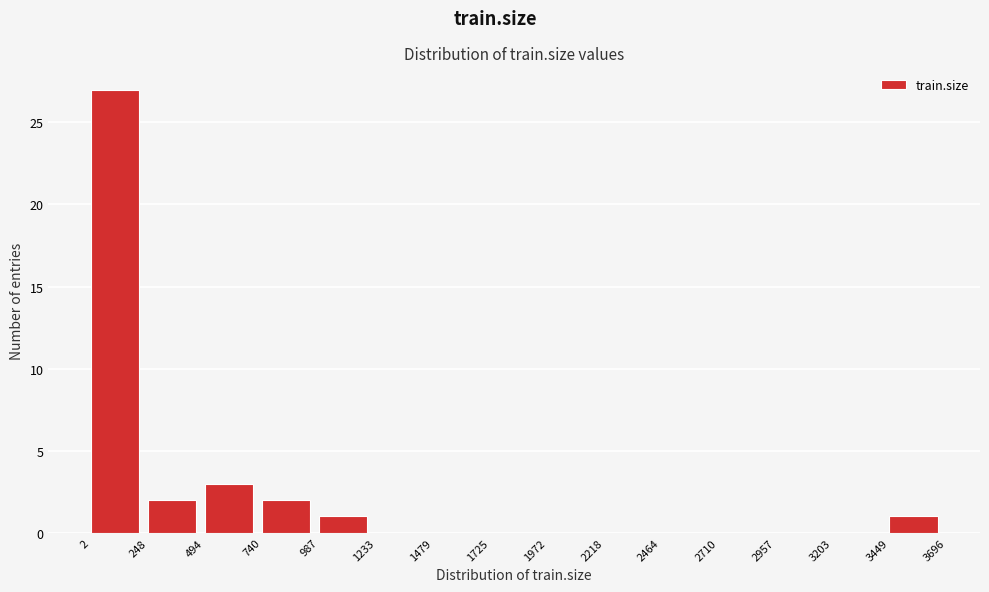

Reading left to right, transcribe this chart: for each bar, give the range it covers on the x-axis and its height. The values are not printed on the chart, so give them approximately, as read against the axis.

2 to 248: 27
248 to 494: 2
494 to 740: 3
740 to 987: 2
987 to 1233: 1
1233 to 1479: 0
1479 to 1725: 0
1725 to 1972: 0
1972 to 2218: 0
2218 to 2464: 0
2464 to 2710: 0
2710 to 2957: 0
2957 to 3203: 0
3203 to 3449: 0
3449 to 3696: 1